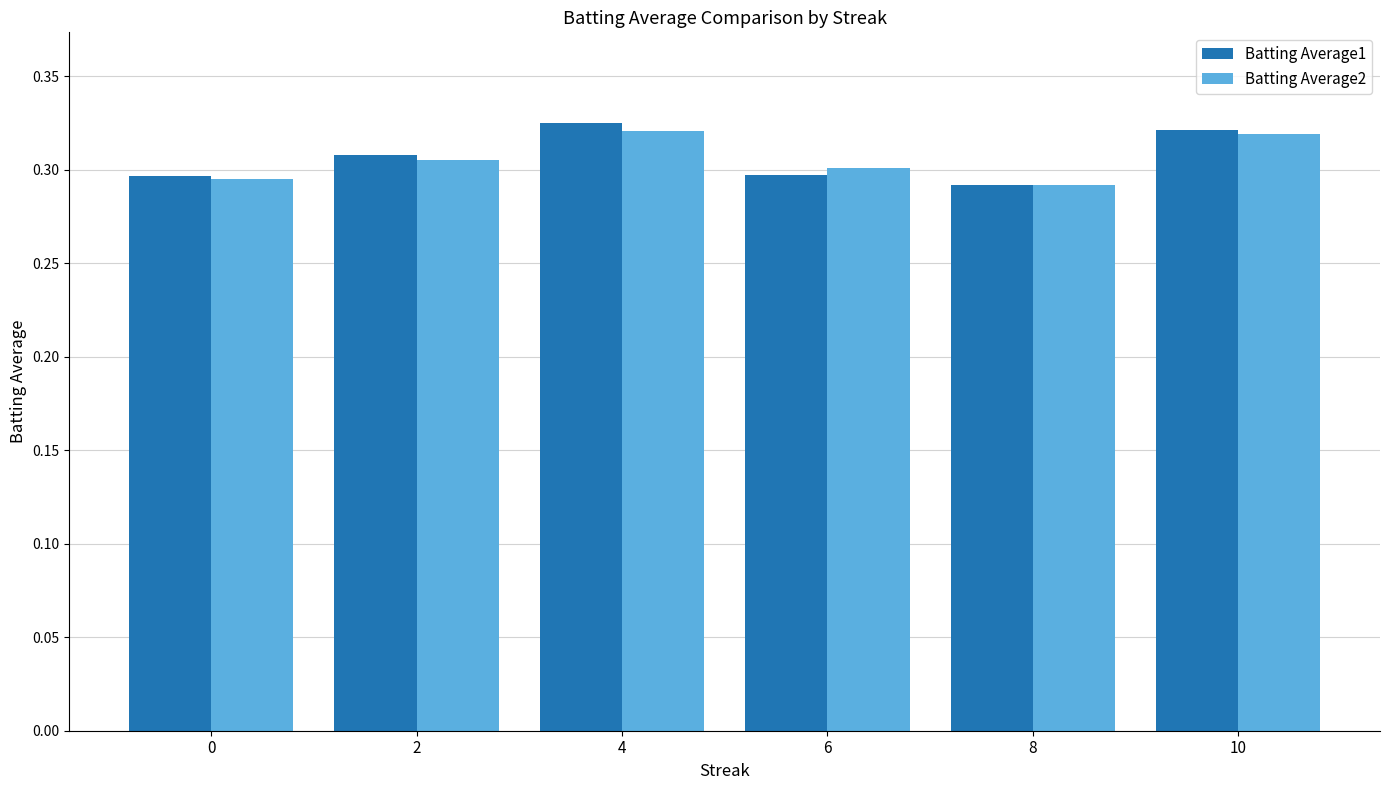

Which series changed the most between 2 and 4?

Batting Average1